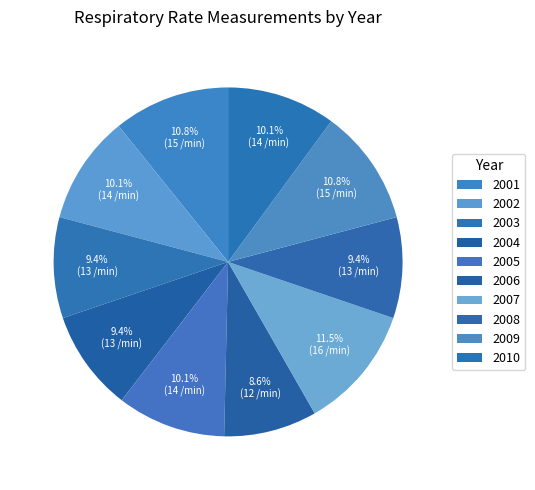

How many segments does this pie chart have?

10